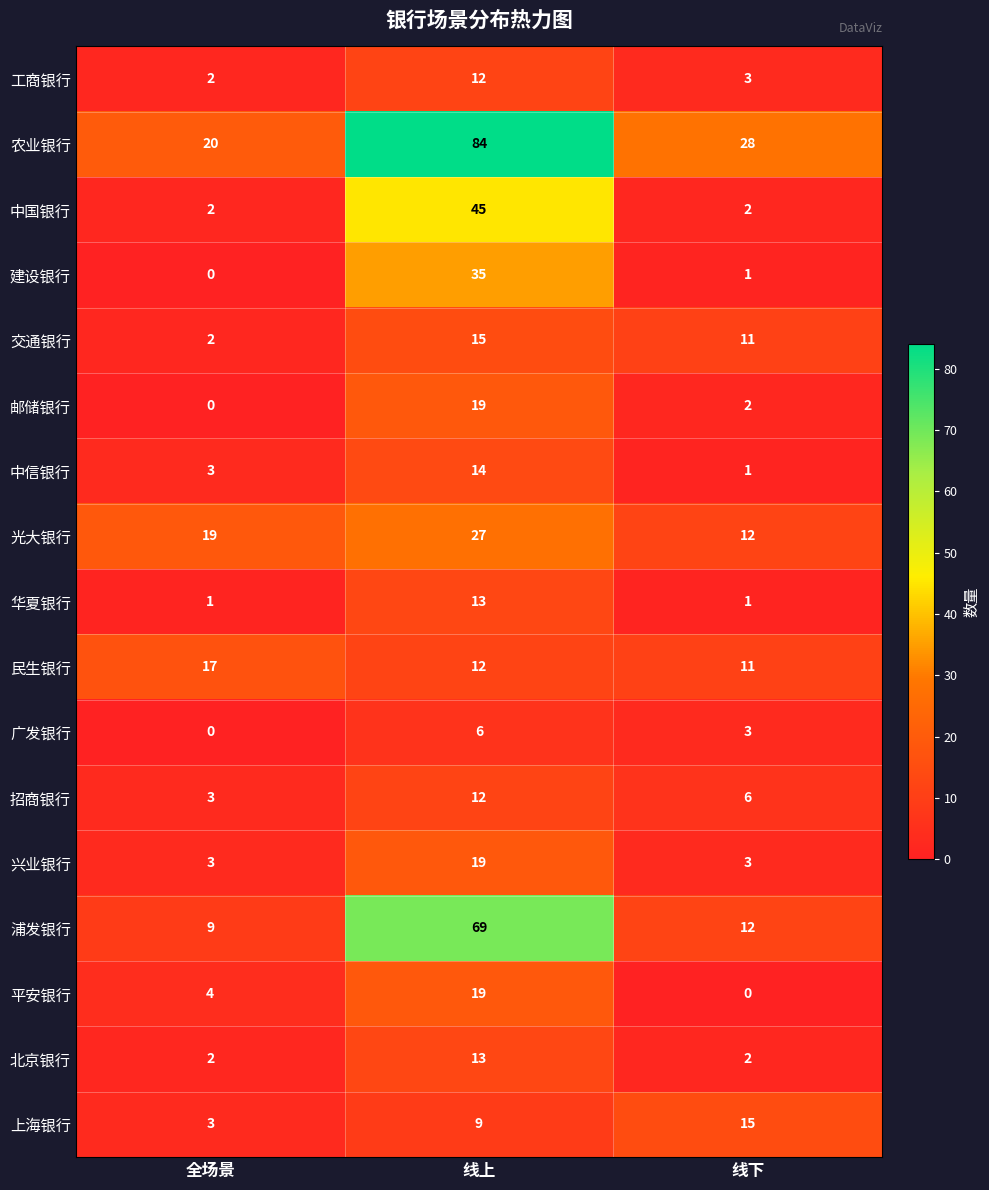

What is the lowest value of the 兴业银行 series?

3